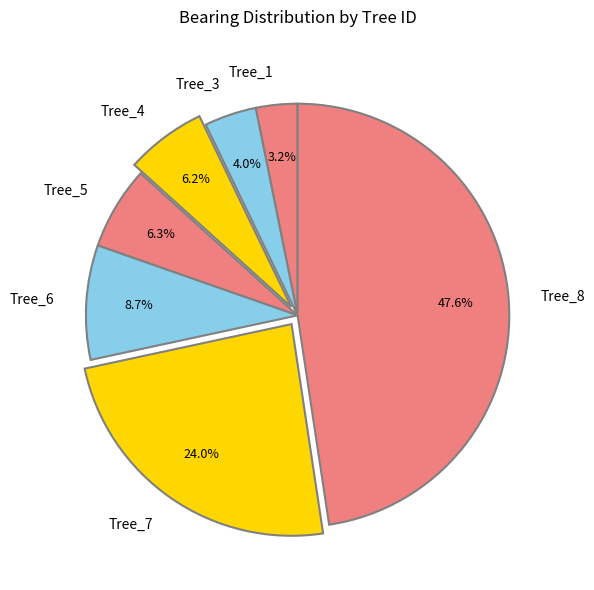

Is there a majority slice in this chart?

No